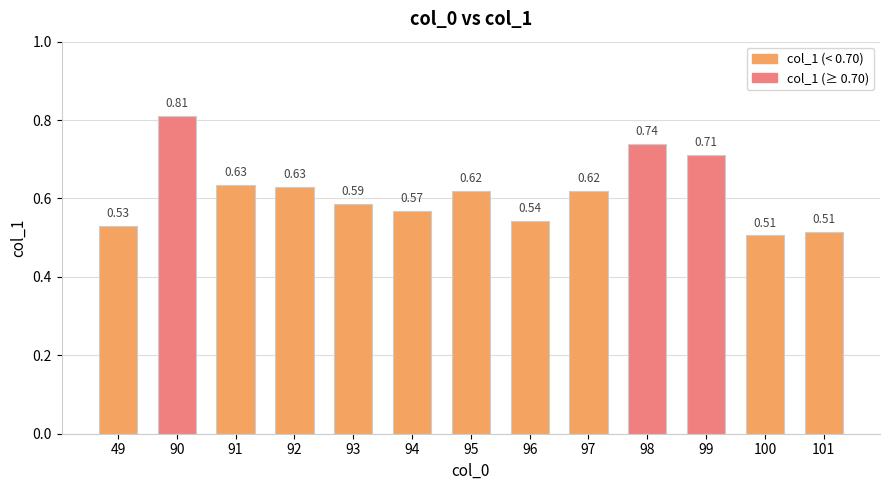

Count the values in the range 0 to 1.

13